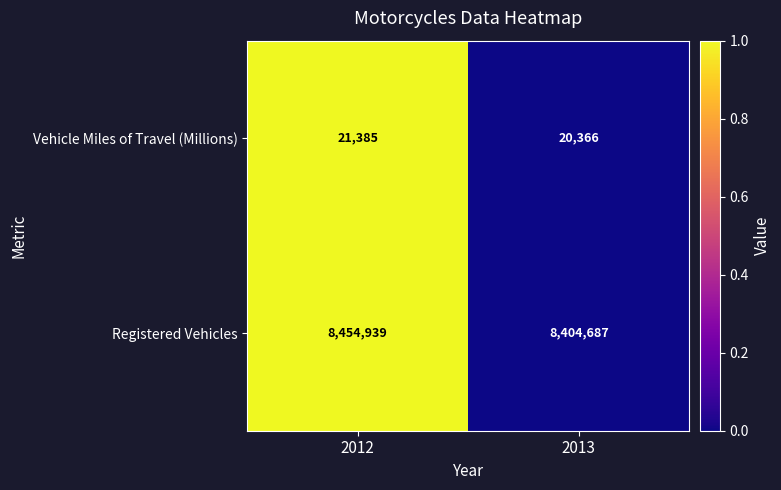

What is the sum of all Registered Vehicles values?

16859626